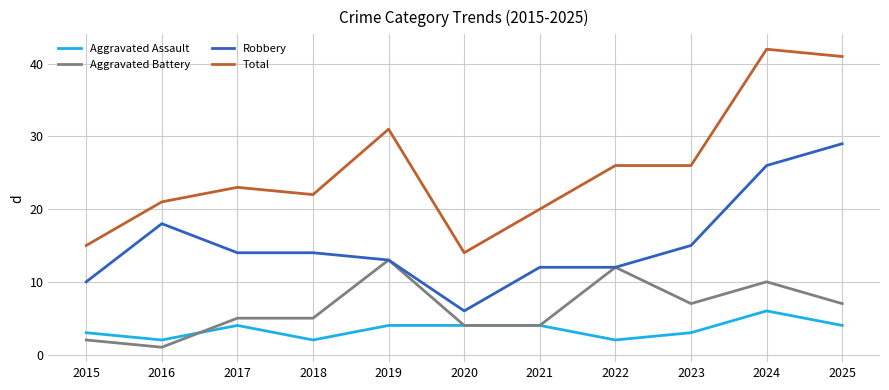

What is the approximate value of Aggravated Assault at 2021?

4